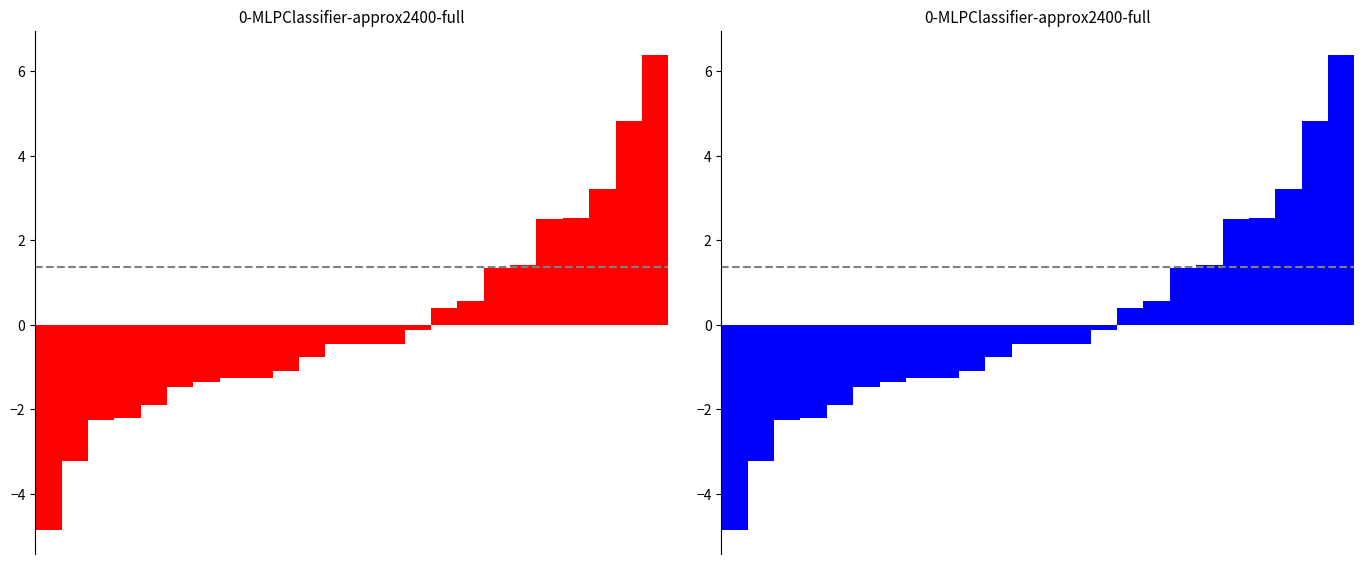

How many bars are there in total?

24